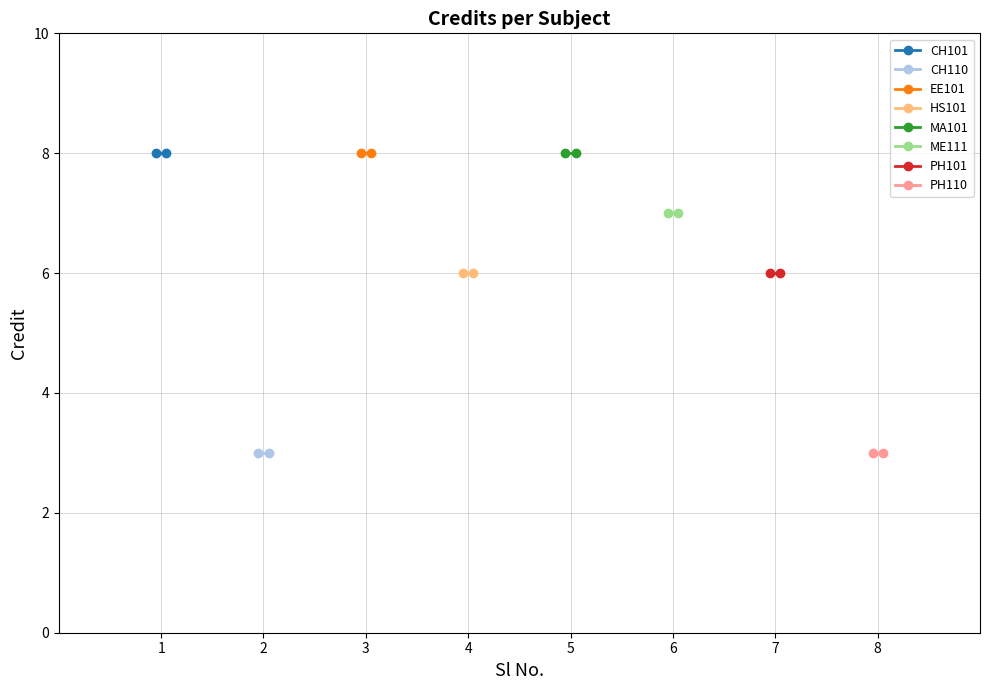

True or false: there are more than 2 points higher than both neighbors.

False